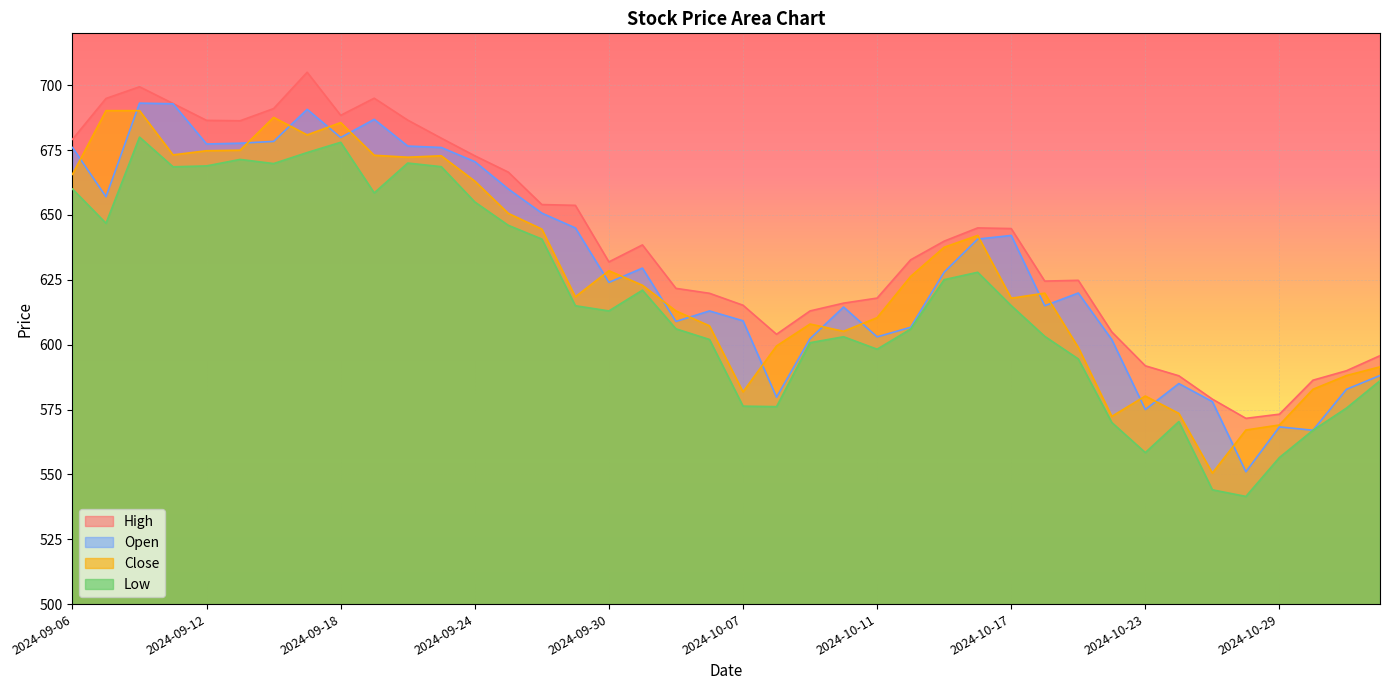

At which label does Close first exceed 622?

2024-09-06